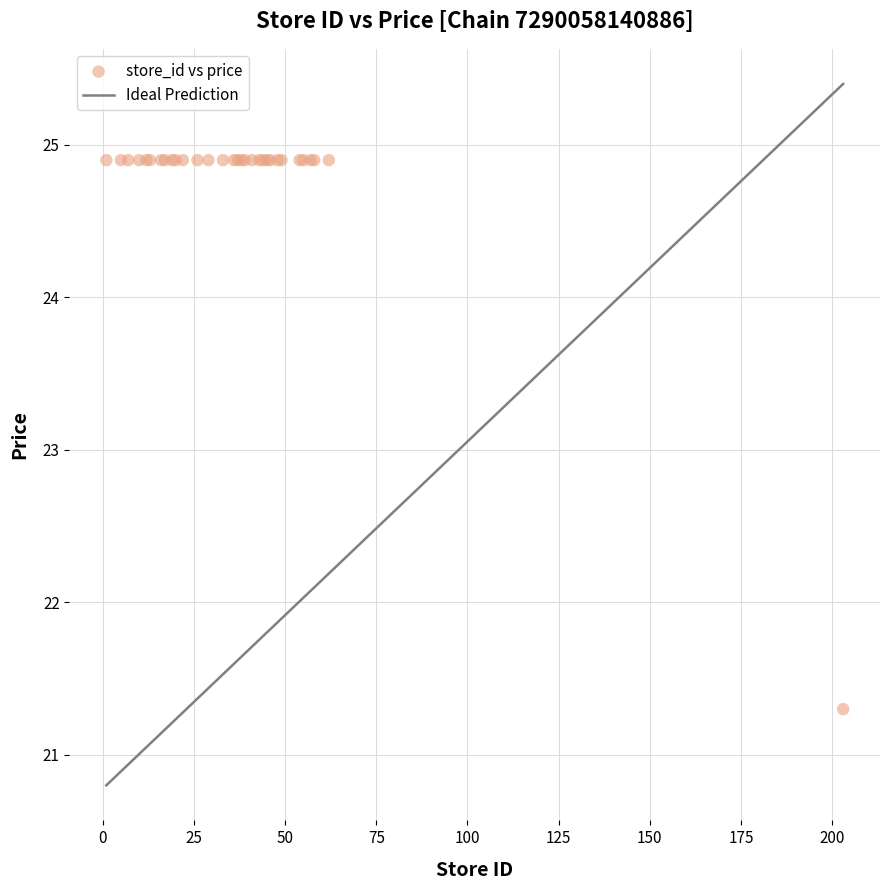

What Y value in the scatter plot is closest to 23?

21.3